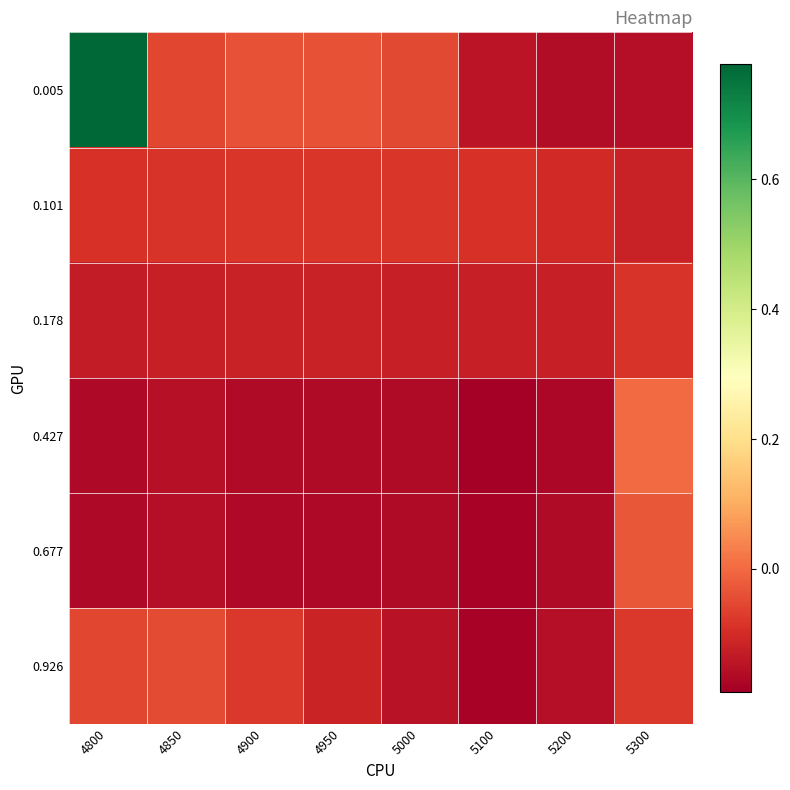

List the series in order of their peak value, lowest first.

0.178, 0.101, 0.926, 0.677, 0.427, 0.005